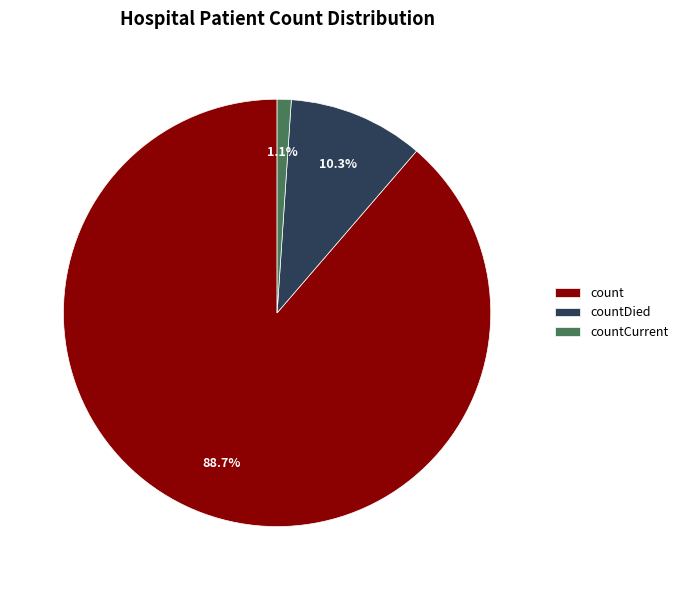

How many segments does this pie chart have?

3